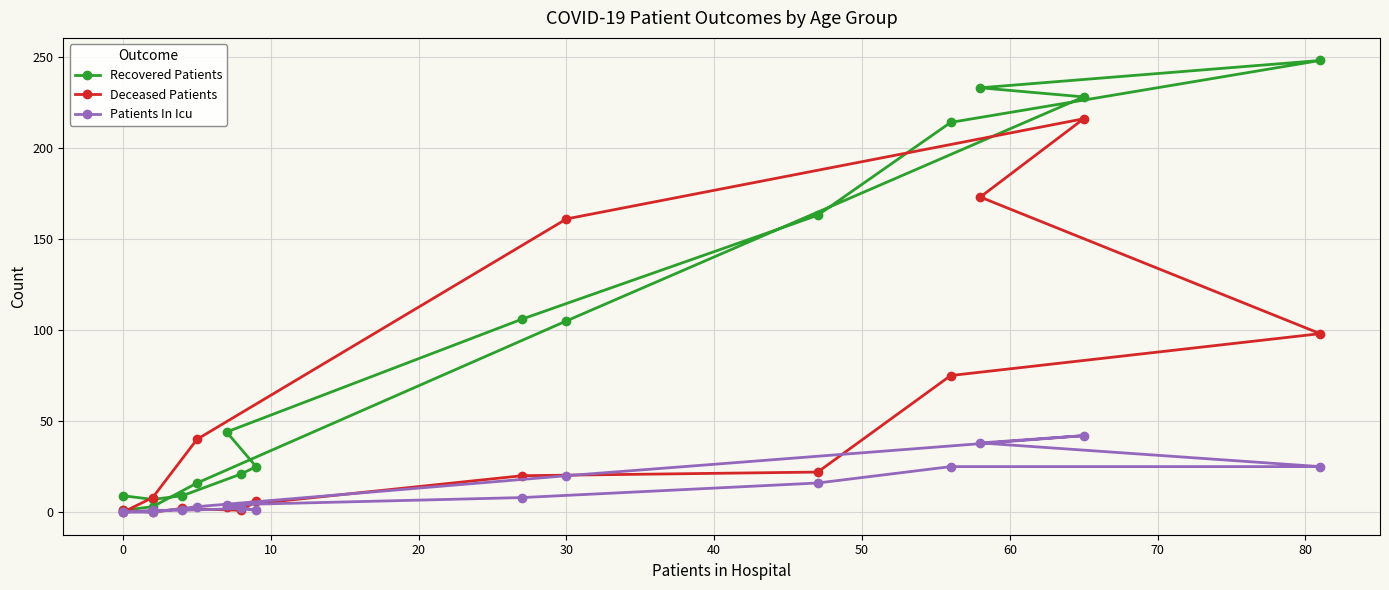

Reading right to left, transcribe all the data shown in this chart.

Recovered Patients: 1	3	16	105	228	233	248	214	163	106	44	25	21	9	7	9
Deceased Patients: 0	8	40	161	216	173	98	75	22	20	3	6	1	2	0	1
Patients In Icu: 0	0	3	20	42	38	25	25	16	8	4	1	2	1	1	0